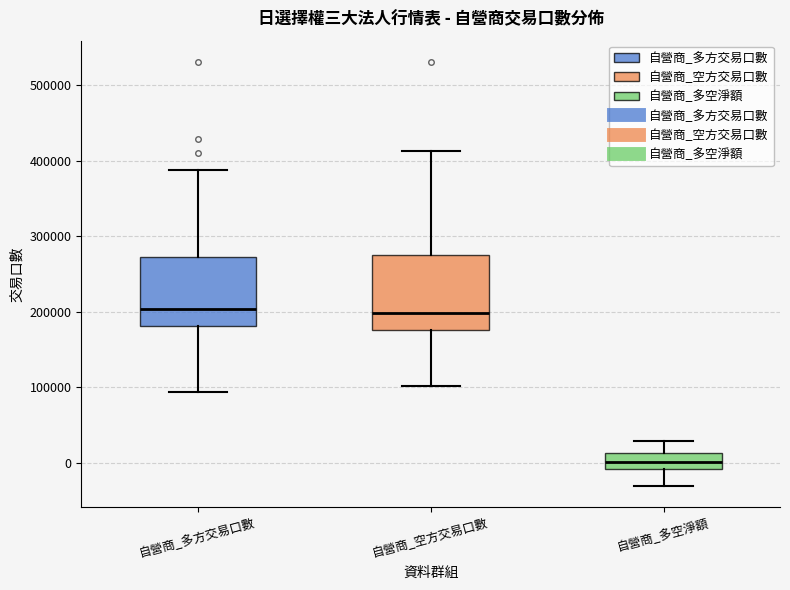

Reading left to right, transcribe this box plot: for each box, give where its median line is, the range the box spans, and where its two whiskers end, as read against the y-axis. The values are not printed on the chart, so give them approximately, as read against the axis.

自營商_多方交易口數: median 200000, box 180000 to 270000, whiskers 90000 to 390000
自營商_空方交易口數: median 200000, box 180000 to 280000, whiskers 100000 to 410000
自營商_多空淨額: median 0, box -10000 to 10000, whiskers -30000 to 30000